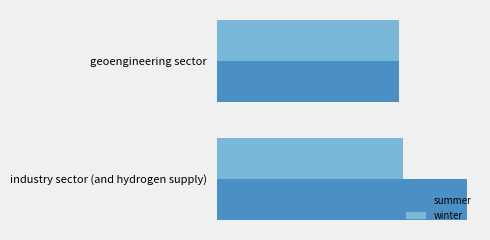

What are all the series names shown in the legend?

summer, winter